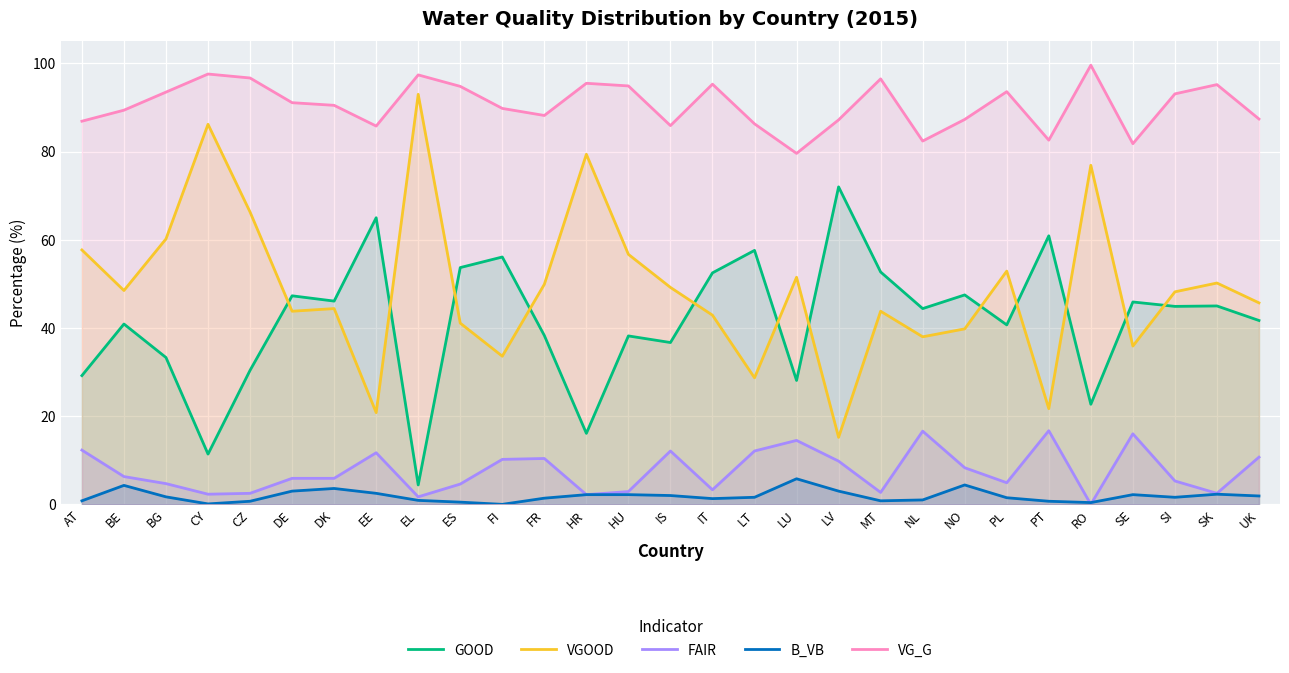

Reading right to left, transcribe all the data shown in this chart.

GOOD: UK=41.7	SK=45.0	SI=44.9	SE=45.9	RO=22.7	PT=60.9	PL=40.7	NO=47.5	NL=44.4	MT=52.7	LV=72.0	LU=28.1	LT=57.6	IT=52.5	IS=36.7	HU=38.2	HR=16.1	FR=38.3	FI=56.1	ES=53.7	EL=4.4	EE=65.0	DK=46.1	DE=47.3	CZ=30.4	CY=11.4	BG=33.3	BE=40.9	AT=29.2
VGOOD: UK=45.7	SK=50.2	SI=48.2	SE=35.9	RO=76.9	PT=21.7	PL=52.9	NO=39.8	NL=38.0	MT=43.8	LV=15.2	LU=51.5	LT=28.7	IT=42.9	IS=49.2	HU=56.7	HR=79.4	FR=49.9	FI=33.6	ES=41.1	EL=93.0	EE=20.8	DK=44.4	DE=43.8	CZ=66.3	CY=86.2	BG=60.2	BE=48.5	AT=57.7
FAIR: UK=10.7	SK=2.5	SI=5.3	SE=16.0	RO=0.0	PT=16.7	PL=4.9	NO=8.3	NL=16.6	MT=2.7	LV=9.8	LU=14.5	LT=12.1	IT=3.3	IS=12.1	HU=2.9	HR=2.2	FR=10.4	FI=10.2	ES=4.6	EL=1.7	EE=11.7	DK=5.9	DE=5.9	CZ=2.5	CY=2.3	BG=4.7	BE=6.3	AT=12.3
B_VB: UK=1.9	SK=2.3	SI=1.6	SE=2.2	RO=0.4	PT=0.7	PL=1.5	NO=4.4	NL=1.0	MT=0.8	LV=3.0	LU=5.8	LT=1.6	IT=1.3	IS=2.0	HU=2.2	HR=2.2	FR=1.4	FI=0.0	ES=0.5	EL=0.9	EE=2.5	DK=3.6	DE=3.0	CZ=0.7	CY=0.1	BG=1.7	BE=4.3	AT=0.8
VG_G: UK=87.4	SK=95.2	SI=93.1	SE=81.8	RO=99.6	PT=82.6	PL=93.6	NO=87.3	NL=82.4	MT=96.5	LV=87.2	LU=79.6	LT=86.3	IT=95.3	IS=85.9	HU=94.9	HR=95.5	FR=88.2	FI=89.8	ES=94.8	EL=97.4	EE=85.8	DK=90.5	DE=91.1	CZ=96.7	CY=97.6	BG=93.5	BE=89.4	AT=86.9